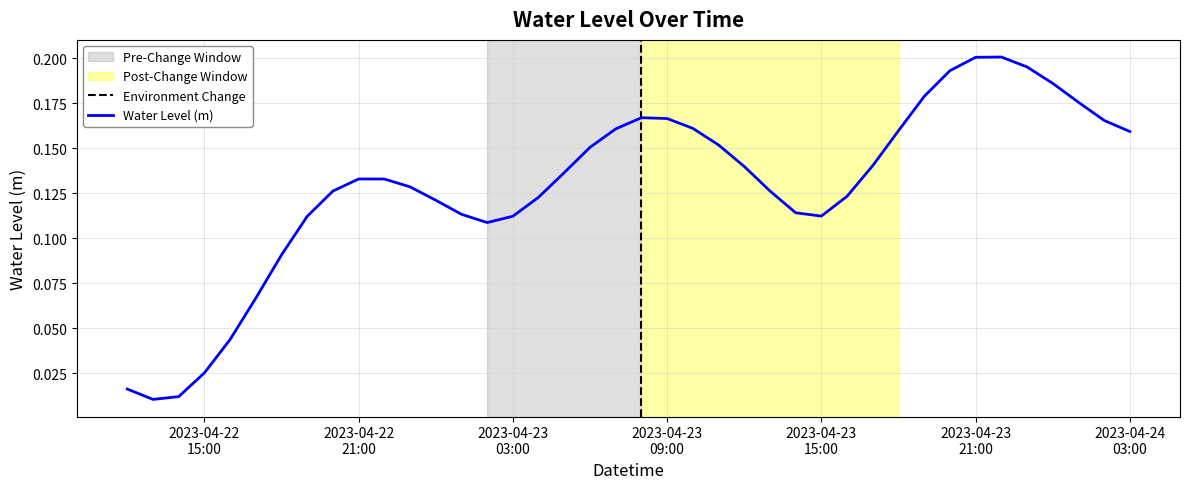

What is the label of the 3rd point from the right?

2023-04-24 01:00:00